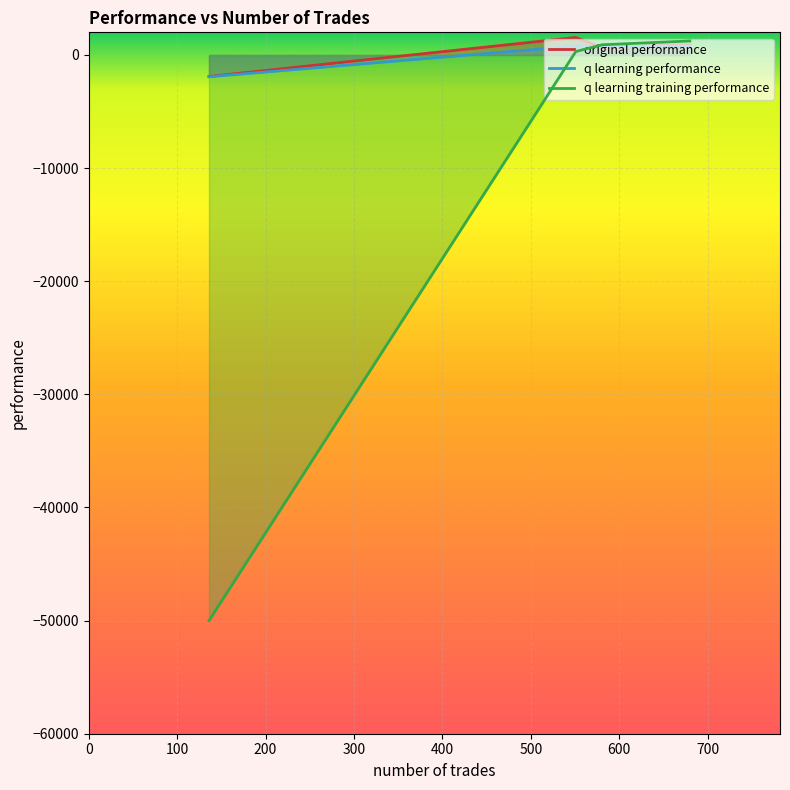

Which series has the largest range (max minus min)?

q learning training performance